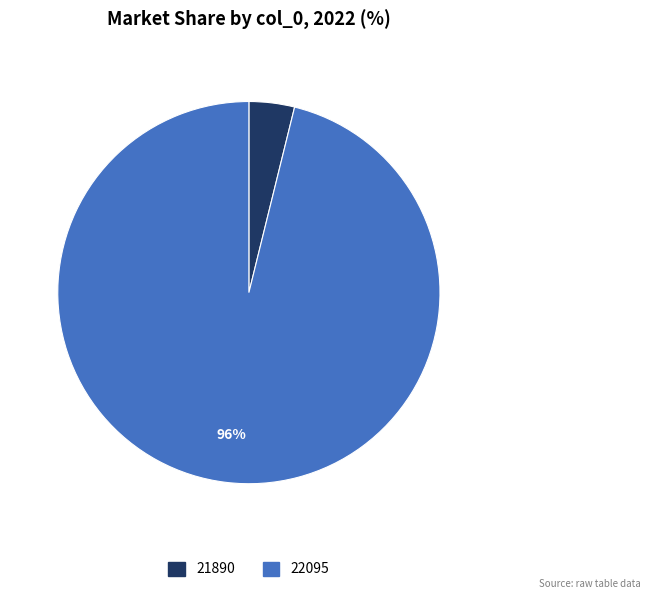

Rank the categories by value from lowest to highest.

21890, 22095